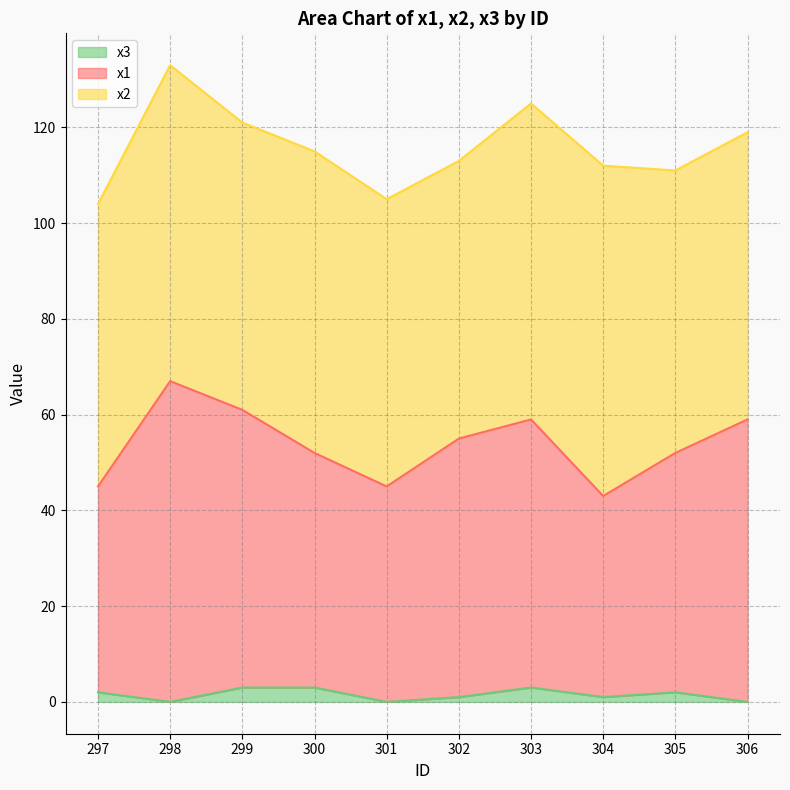

At which category does x1 reach its first local peak?

298